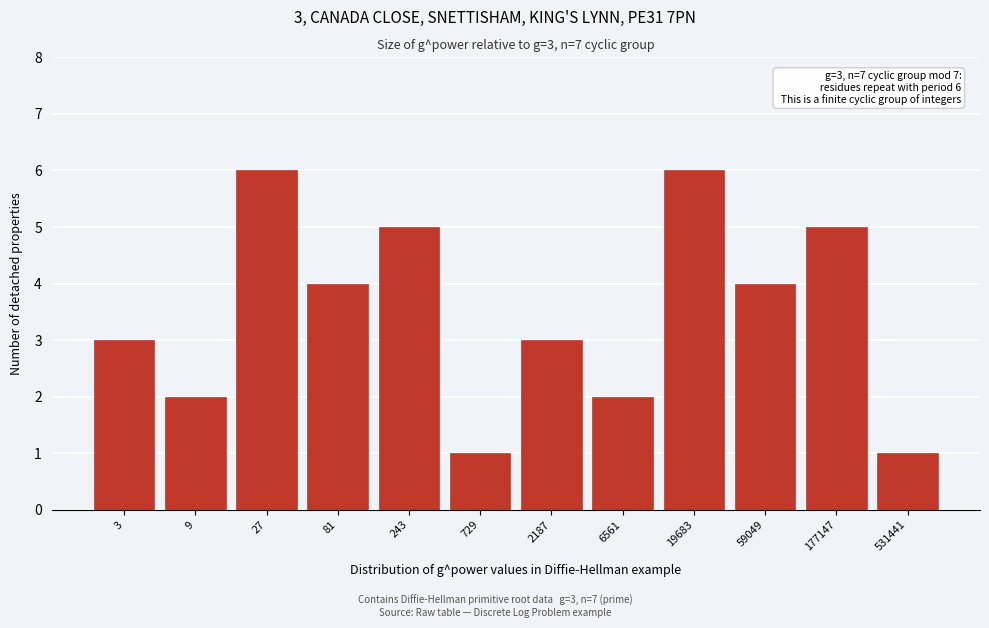

Reading right to left, list all the values displayed in this chart.

1	5	4	6	2	3	1	5	4	6	2	3